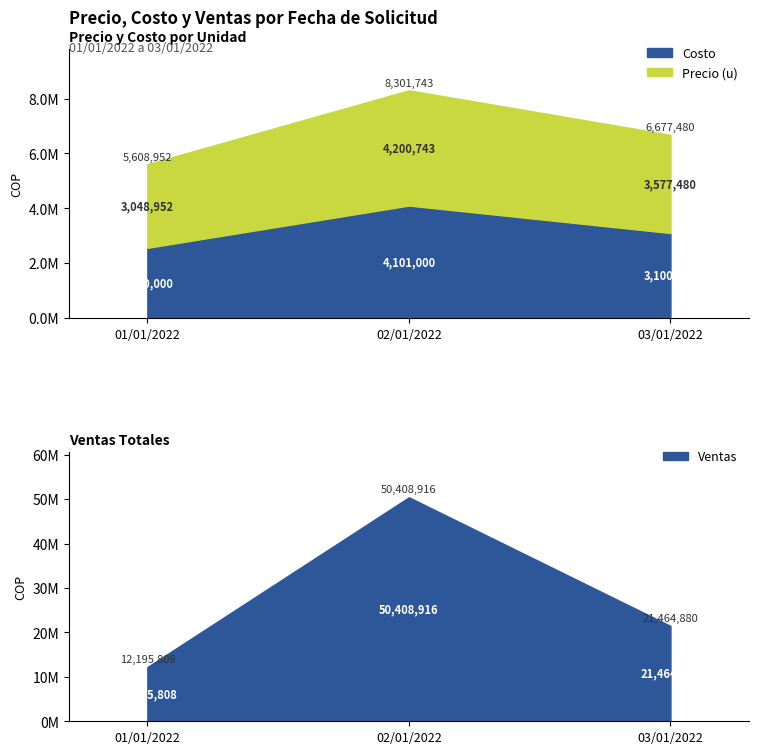

How many data points in Precio (u) are less than 3577480?

1